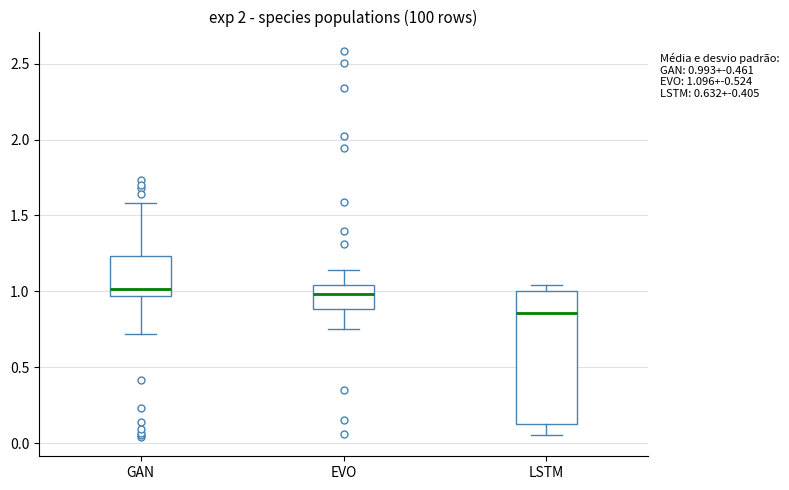

Which box has the lowest median line?

LSTM